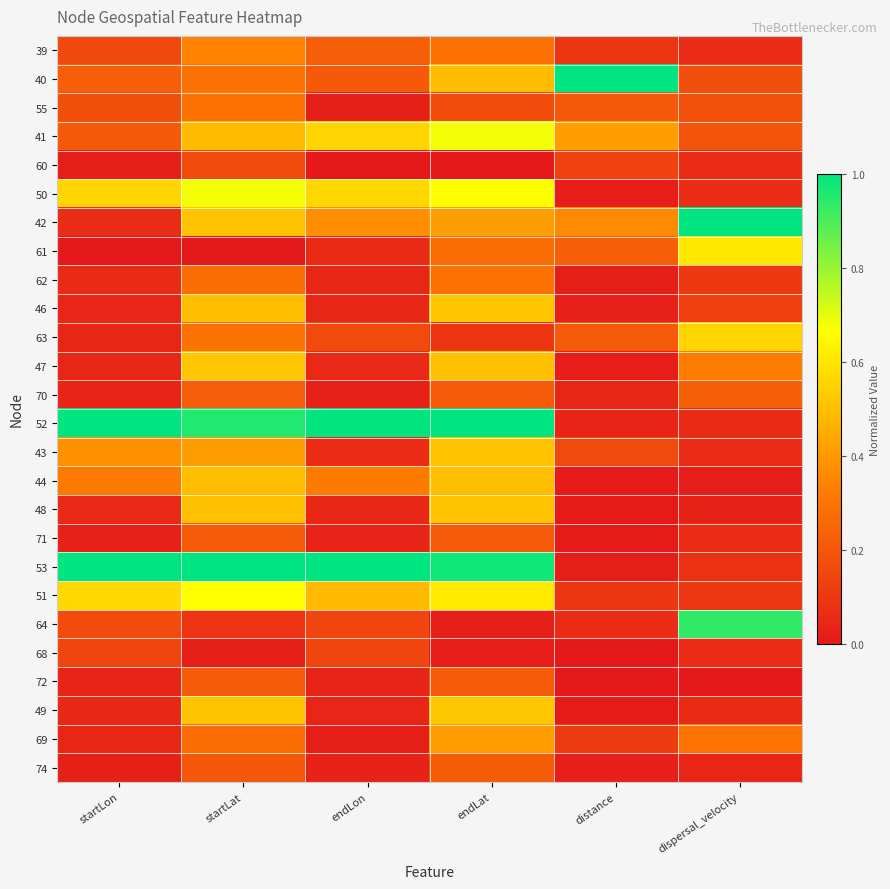

At how many categories does at least one series exceed 0?

6